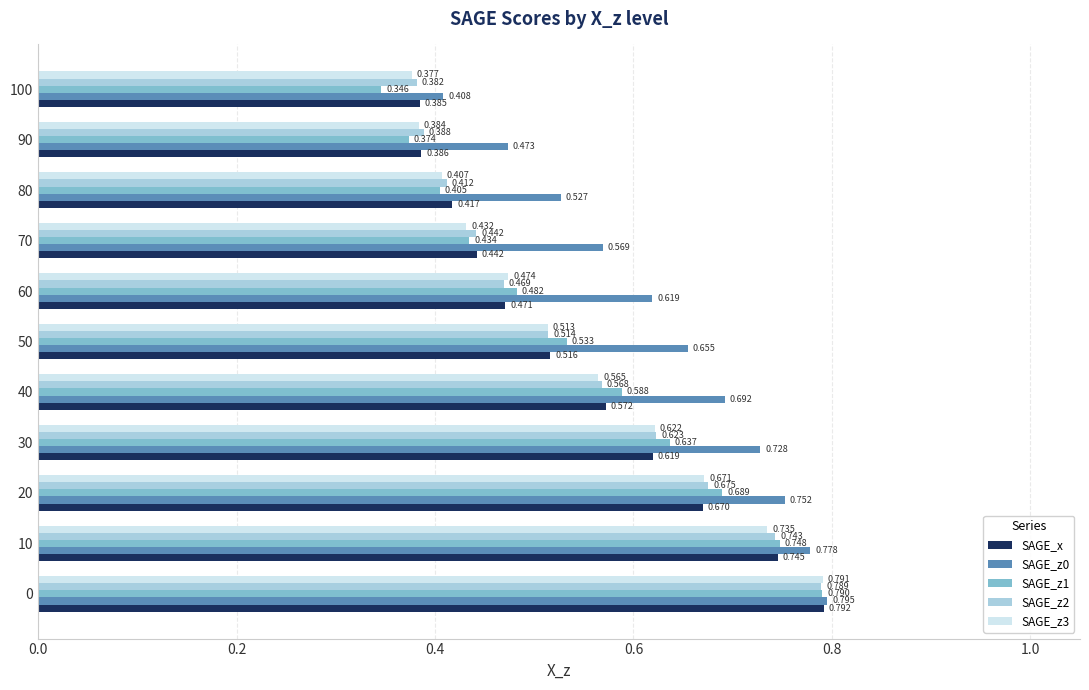

Count the number of categories in the chart.

11